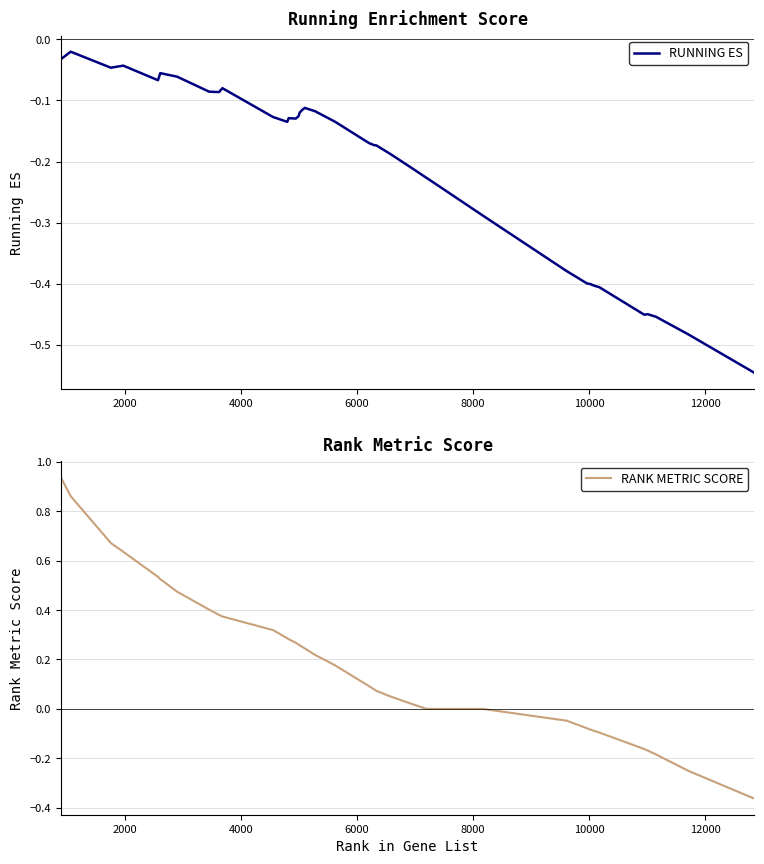

What are all the series names shown in the legend?

RUNNING ES, RANK METRIC SCORE